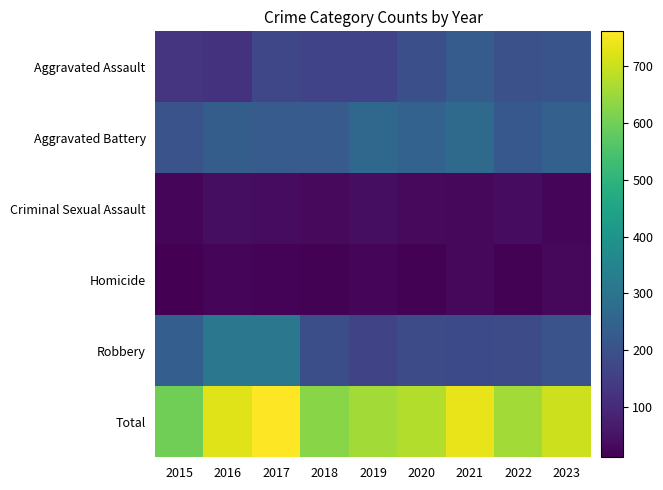

Which label corresponds to the smallest value in the chart?

2015